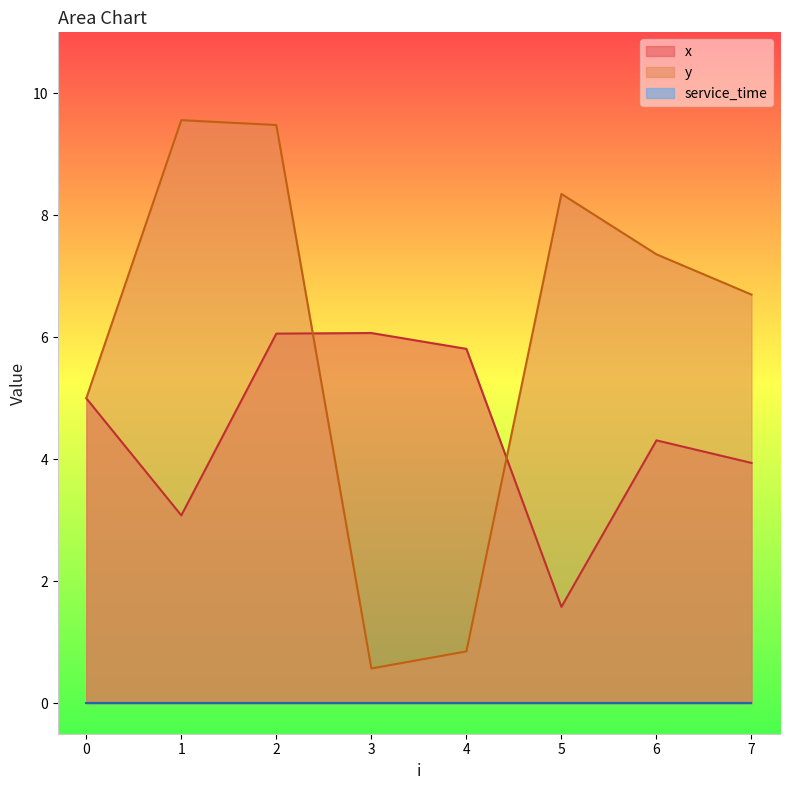

Between which two adjacent categories do x and y first intersect?

2 and 3